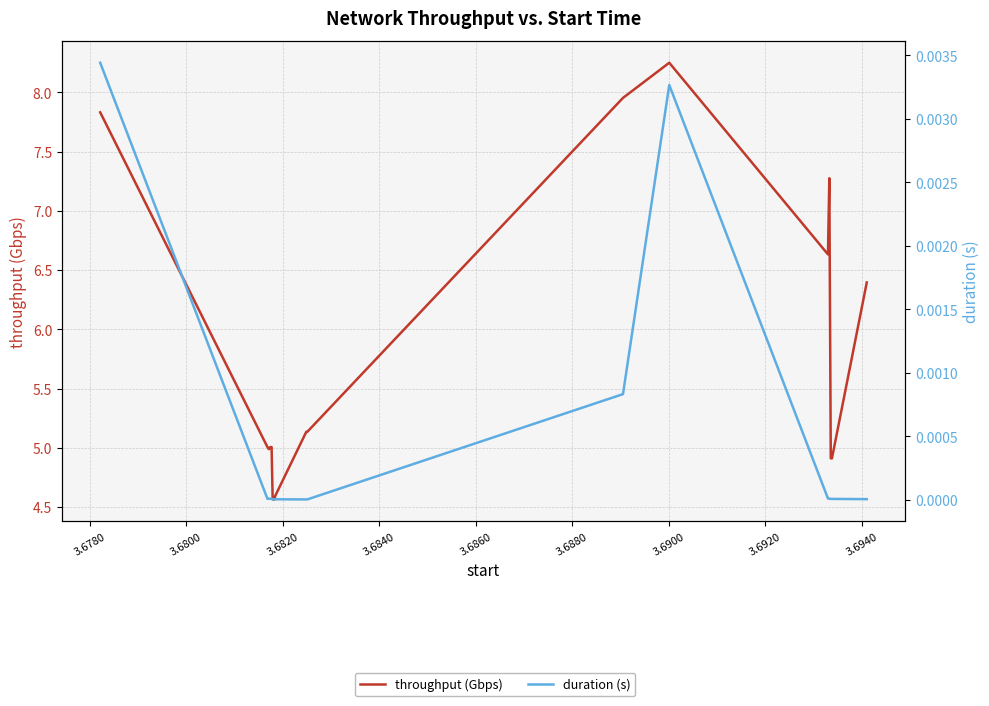

How many lines are shown in the chart?

2